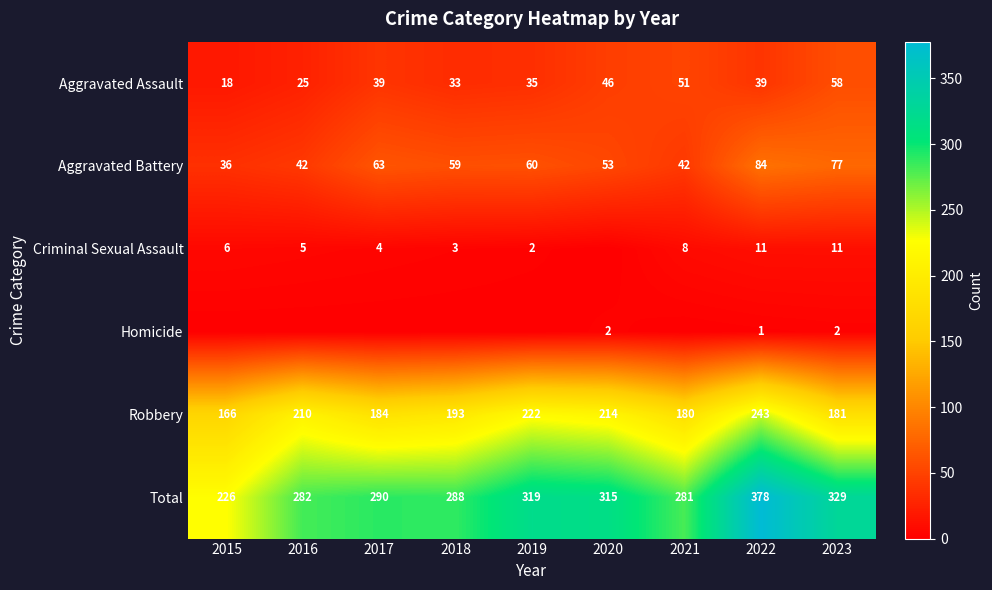

At which label does Aggravated Battery reach its minimum?

2015